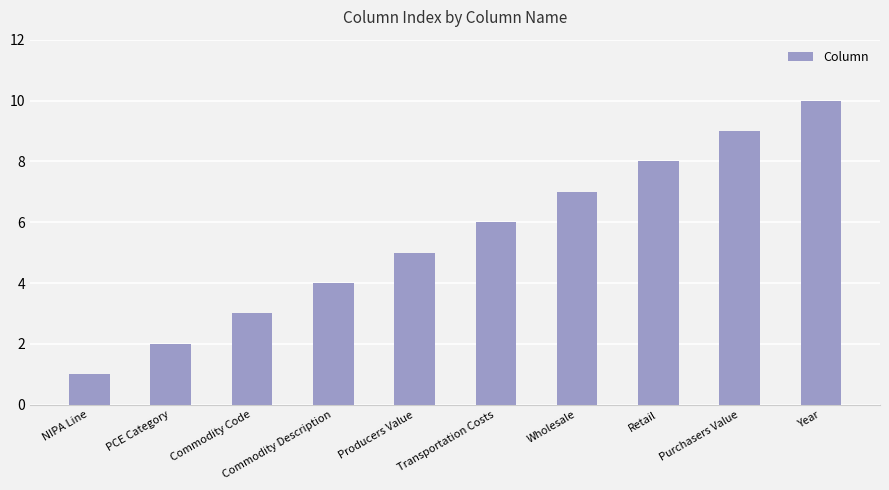

Are the bars horizontal?

No